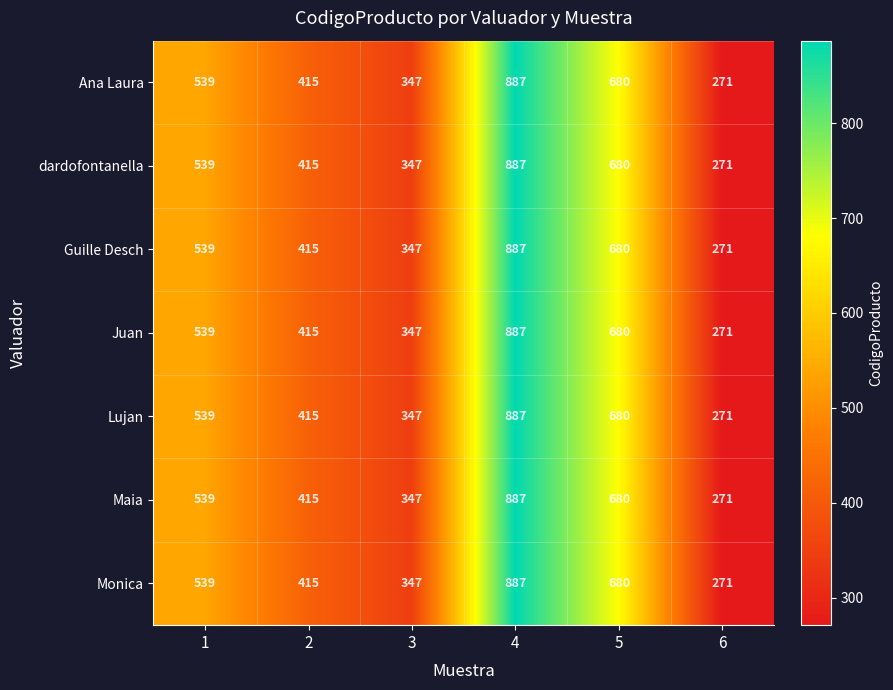

Read the Guille Desch value at 5.

680